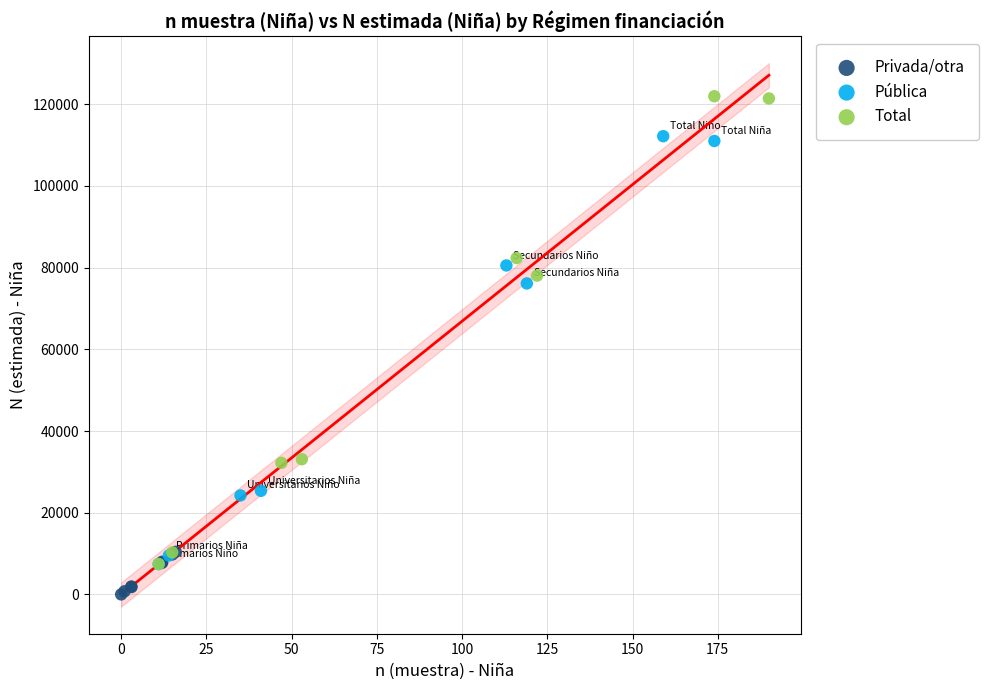

Which series has the largest Y range (max minus min)?

Total